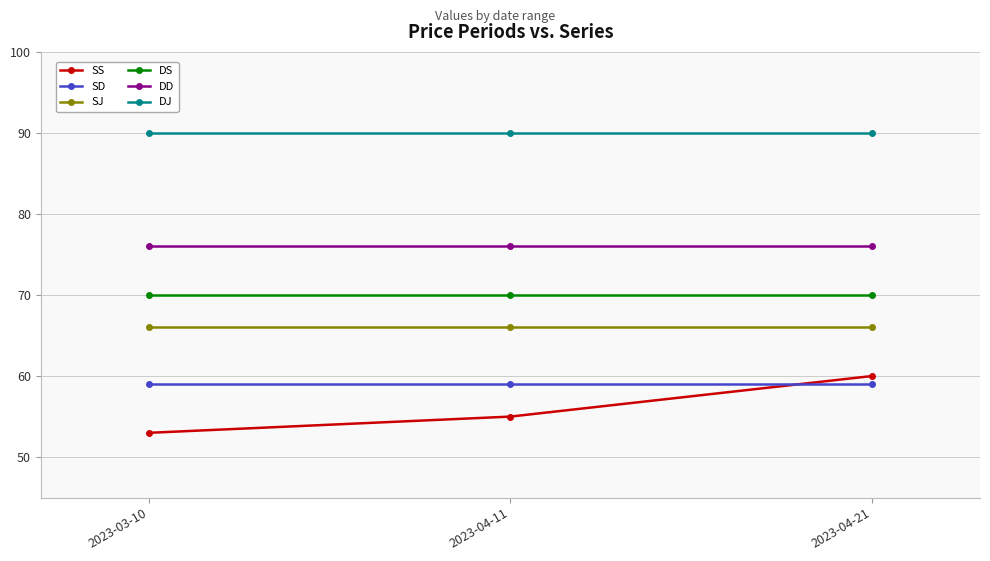

What is the spread (max minus min) of values at 2023-04-21?

31